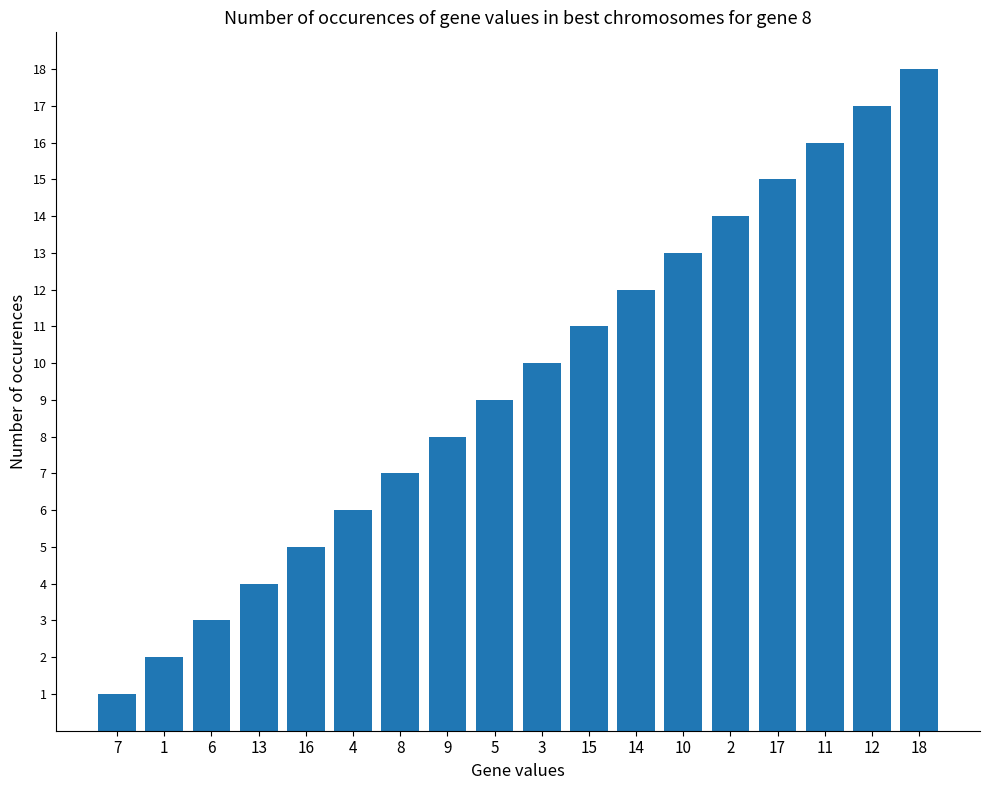

List the labels in order of value, largest first.

18, 12, 11, 17, 2, 10, 14, 15, 3, 5, 9, 8, 4, 16, 13, 6, 1, 7